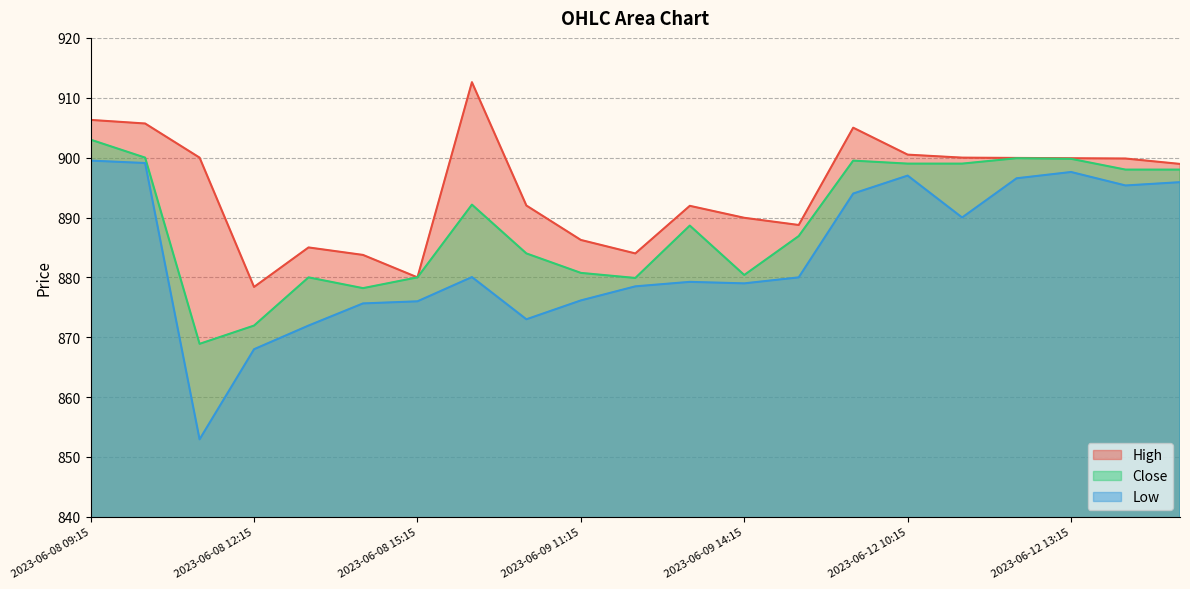

Rank the series by their average value, from lowest to highest.

Low, Close, High